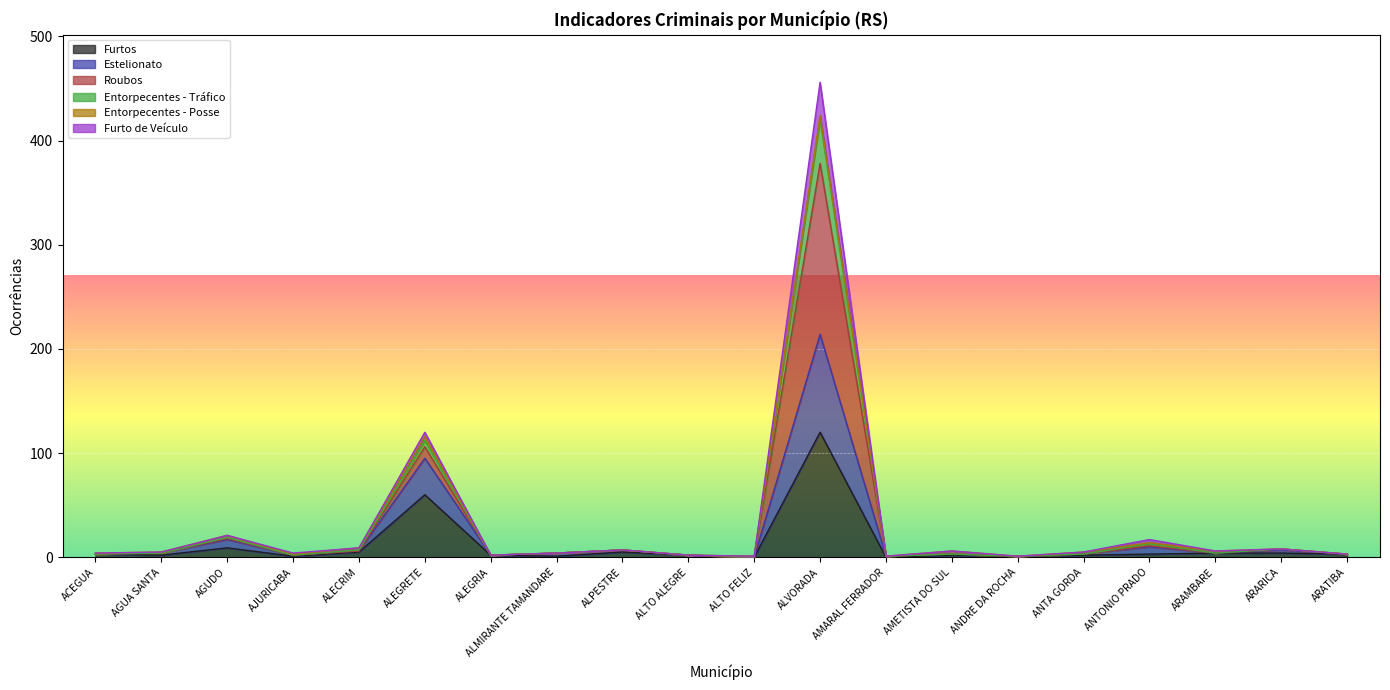

What is the total value across all series at ALEGRIA?

2